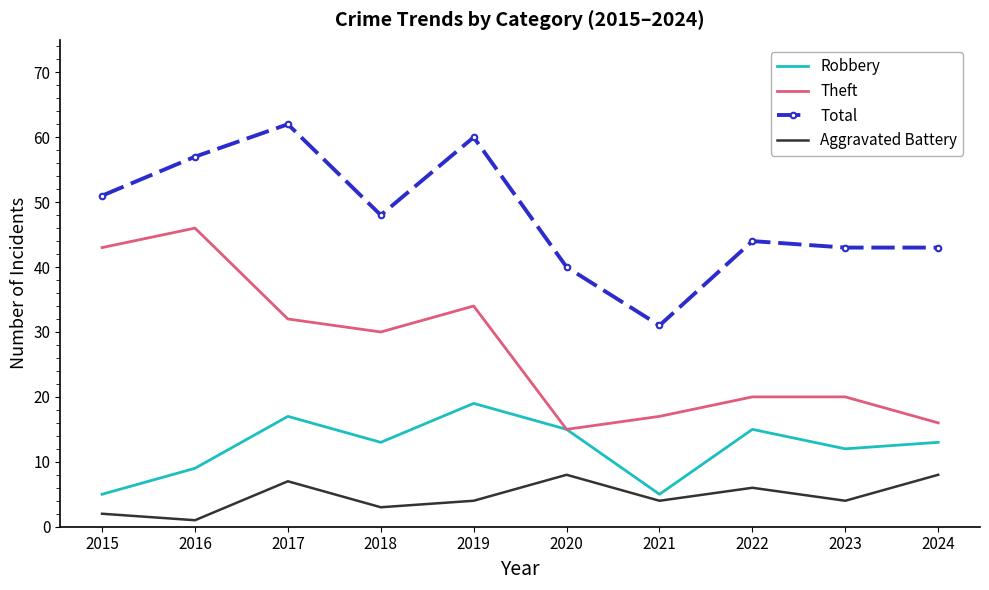

True or false: Aggravated Battery has a value of 8 at 2024.

True